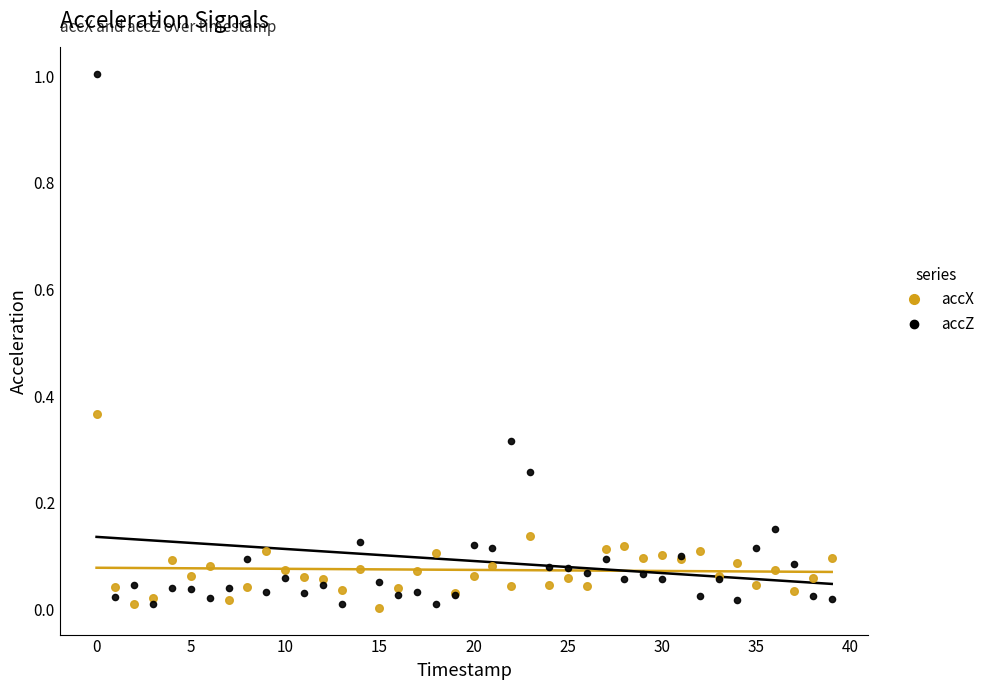

Which series reaches the maximum Y coordinate?

accZ